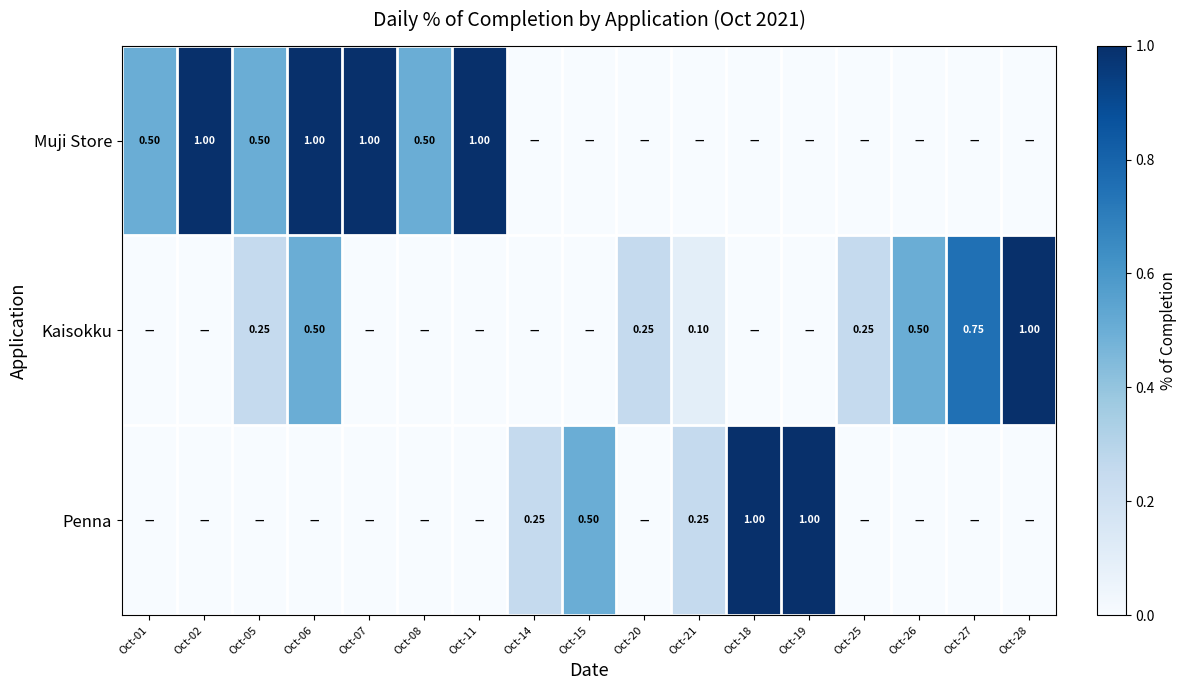

What is the average value of the Penna series?

0.2